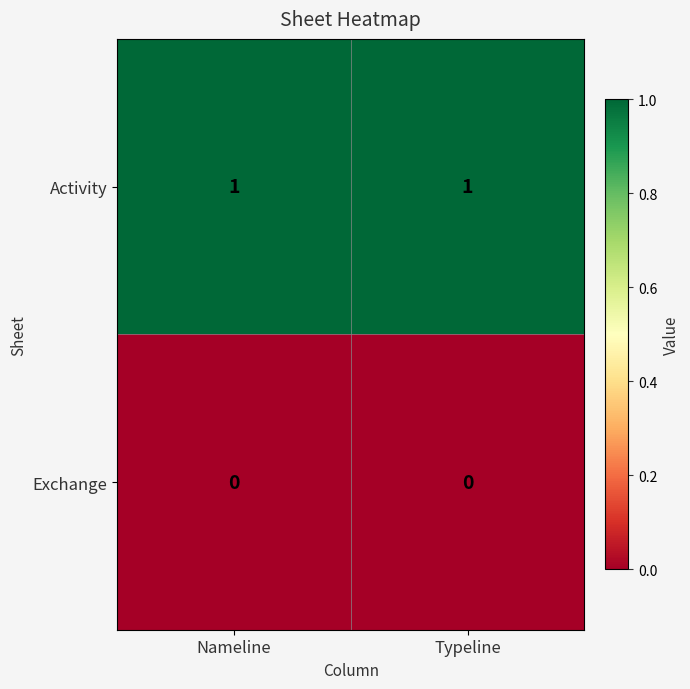

List the series in order of their overall mean, highest first.

Activity, Exchange